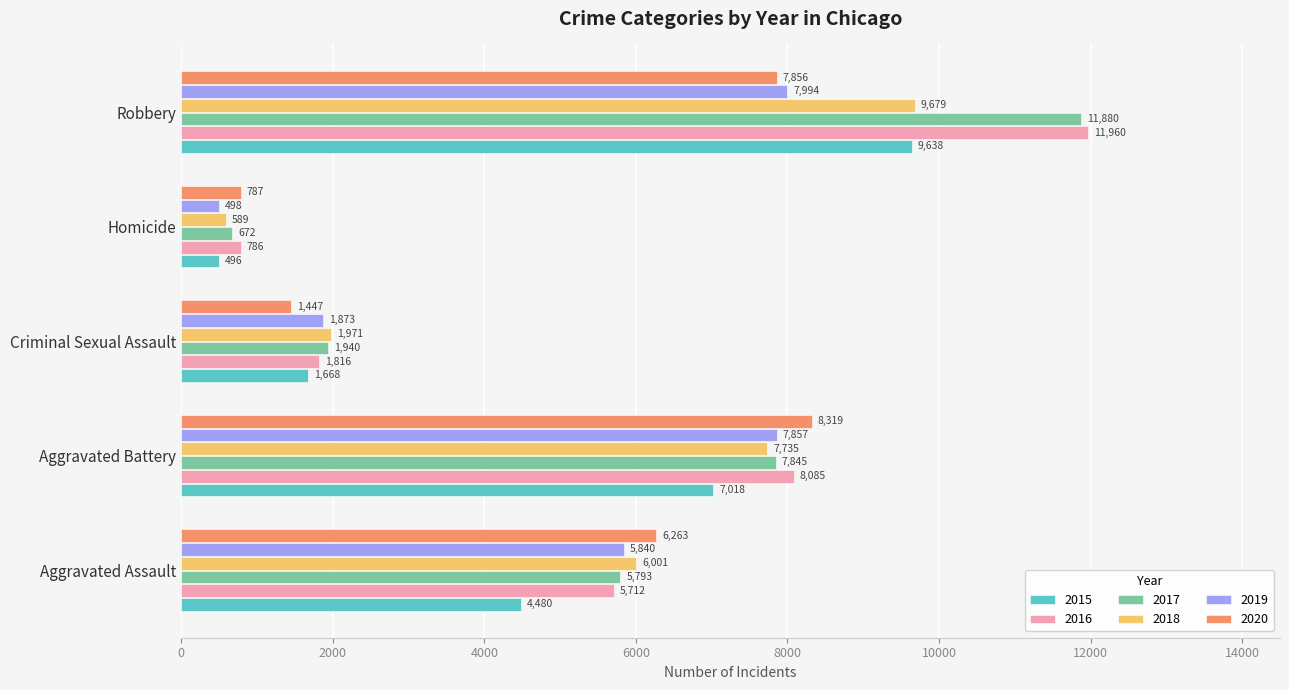

At Robbery, list the series in order from largest to smallest.

2016, 2017, 2018, 2015, 2019, 2020